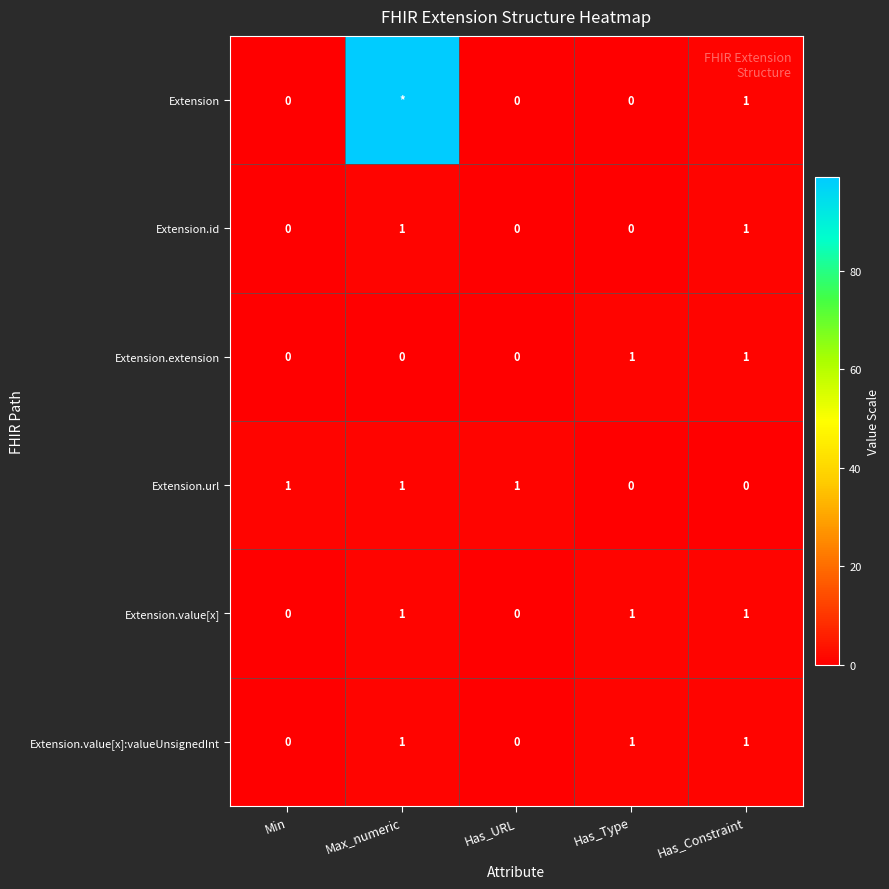

Count the number of data series in this chart.

6